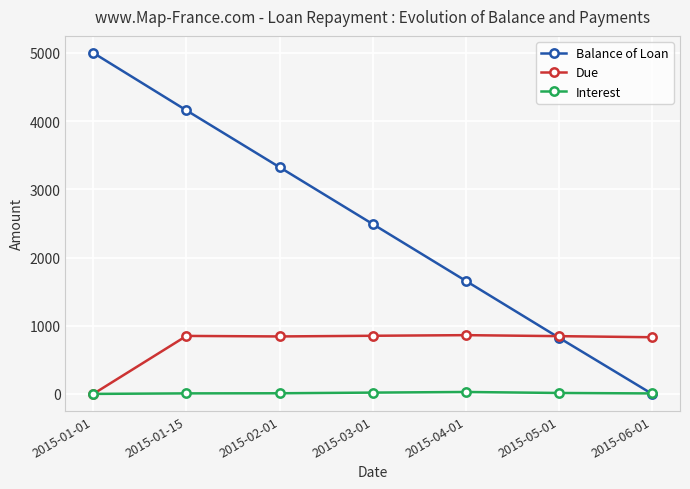

What is the value of the Interest point at the 2nd from the left?

7.7